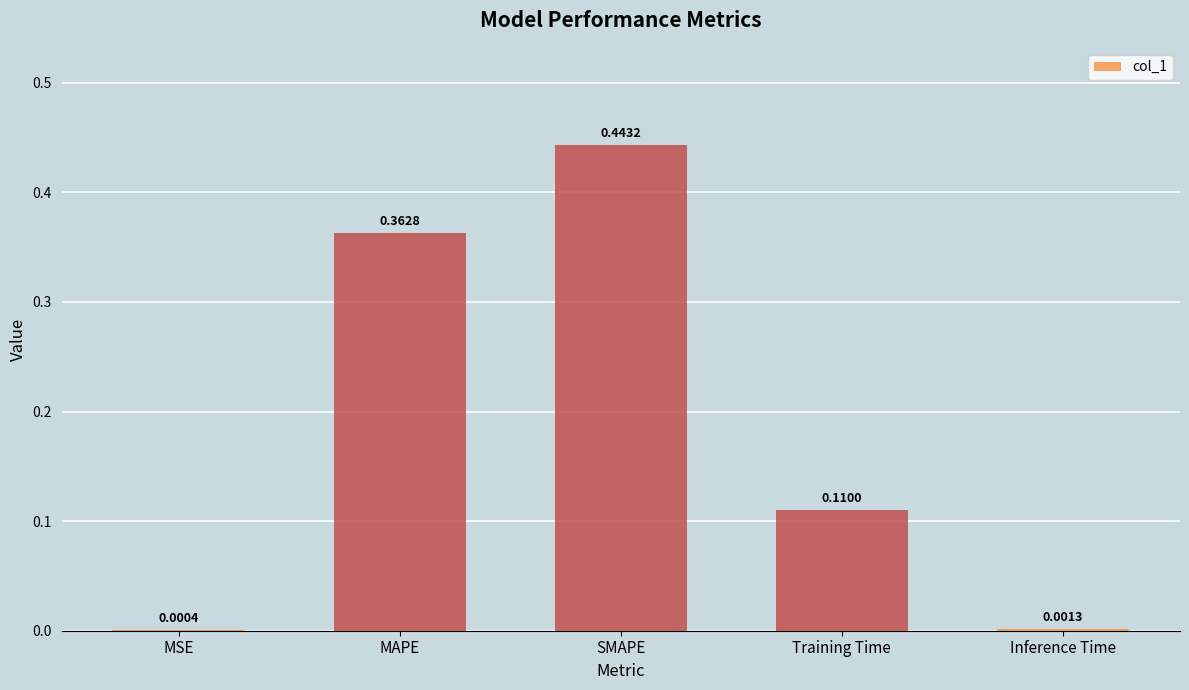

What is the sum of all values?

0.9